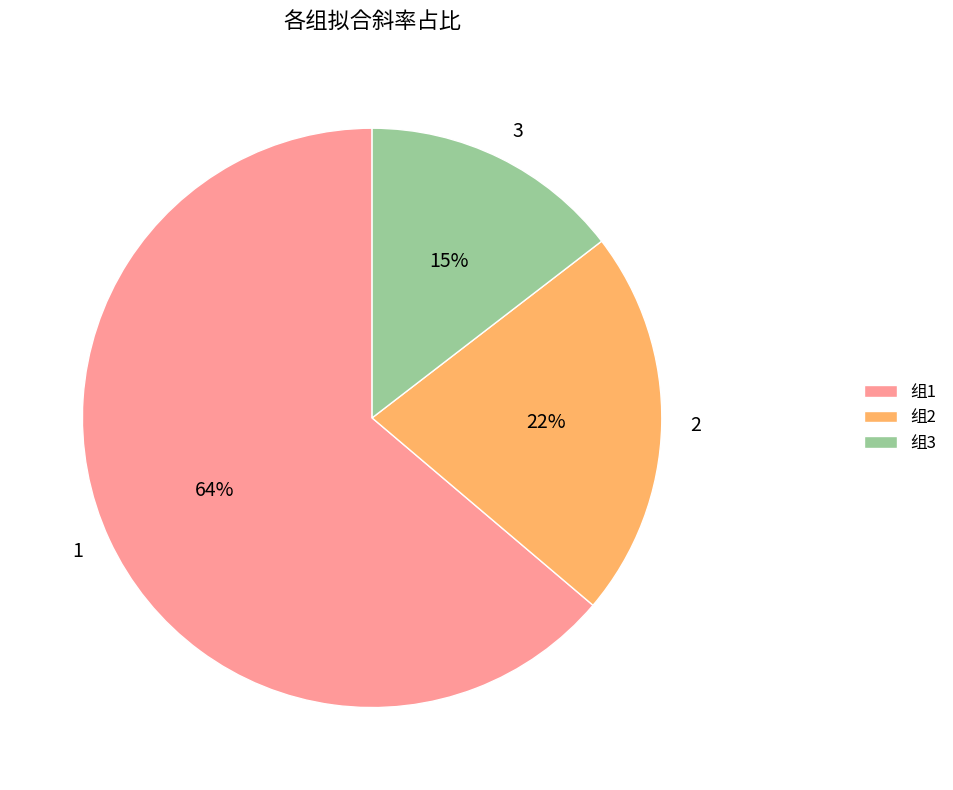

What is the largest slice in the pie chart?

1